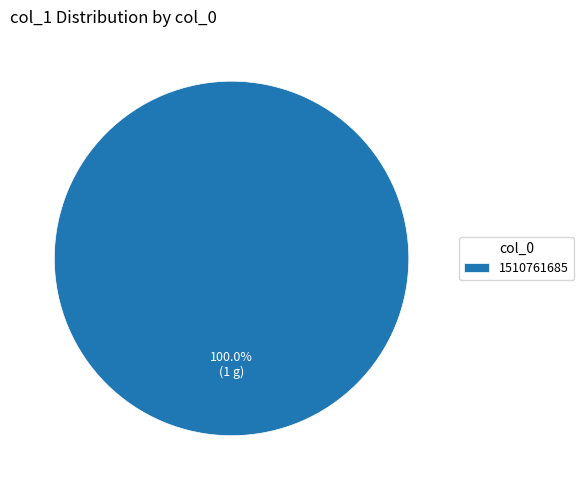

Which category accounts for the majority?

1510761685